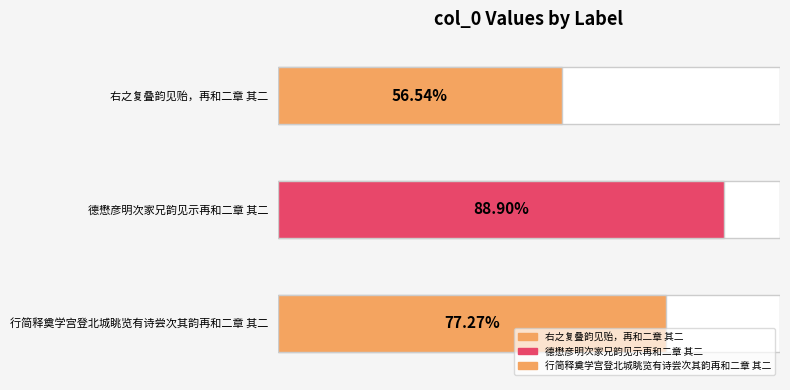

Is it true that the value at 行简释奠学宫登北城眺览有诗尝次其韵再和二章 其二 is 360969?

False